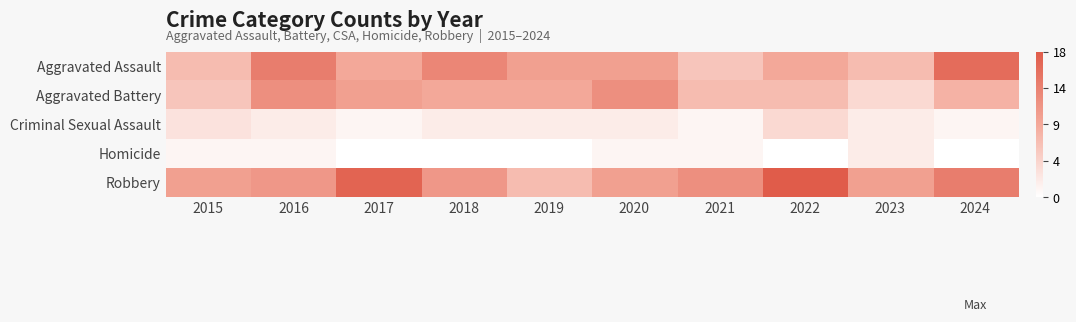

Reading left to right, transcribe all the data shown in this chart.

Aggravated Assault: 2015=7	2016=14	2017=9	2018=13	2019=10	2020=10	2021=6	2022=9	2023=7	2024=16
Aggravated Battery: 2015=6	2016=12	2017=10	2018=9	2019=9	2020=12	2021=7	2022=7	2023=4	2024=8
Criminal Sexual Assault: 2015=3	2016=2	2017=1	2018=2	2019=2	2020=2	2021=1	2022=4	2023=2	2024=1
Homicide: 2015=1	2016=1	2017=0	2018=0	2019=0	2020=1	2021=1	2022=0	2023=2	2024=0
Robbery: 2015=10	2016=11	2017=17	2018=11	2019=7	2020=10	2021=12	2022=18	2023=10	2024=14